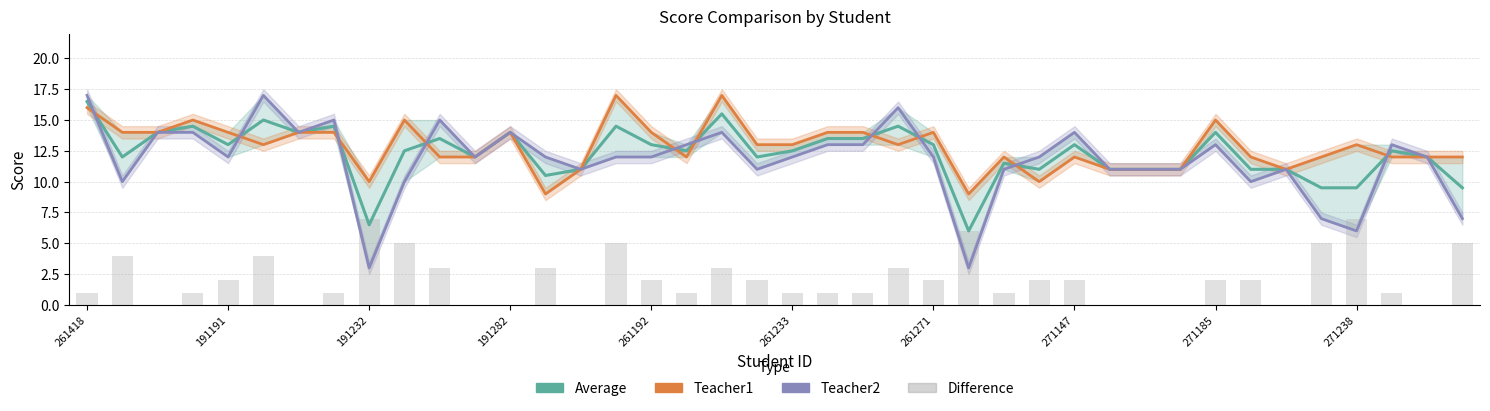

What is the average value of the Average series?

12.3